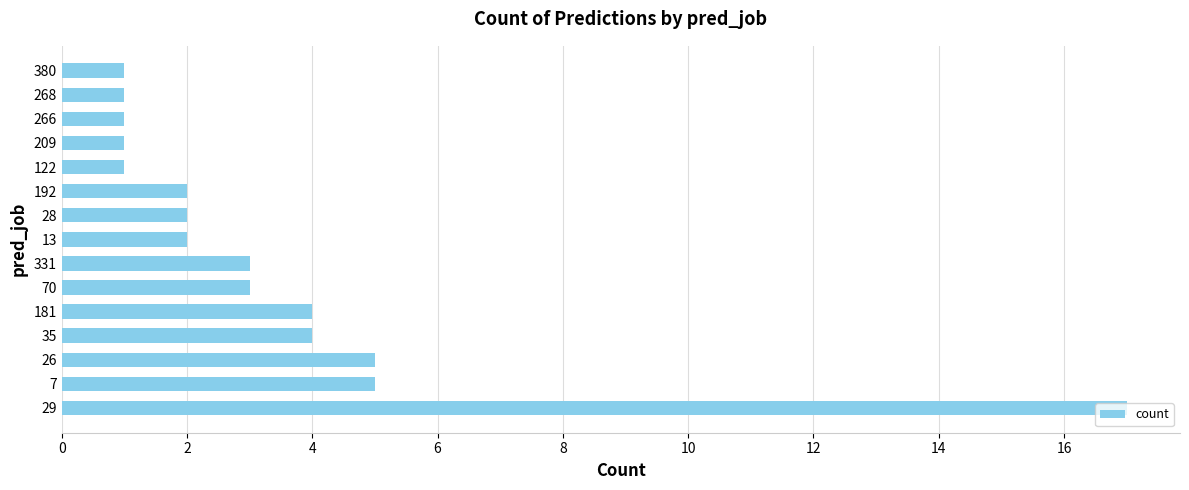

What is the sum of all values?

52